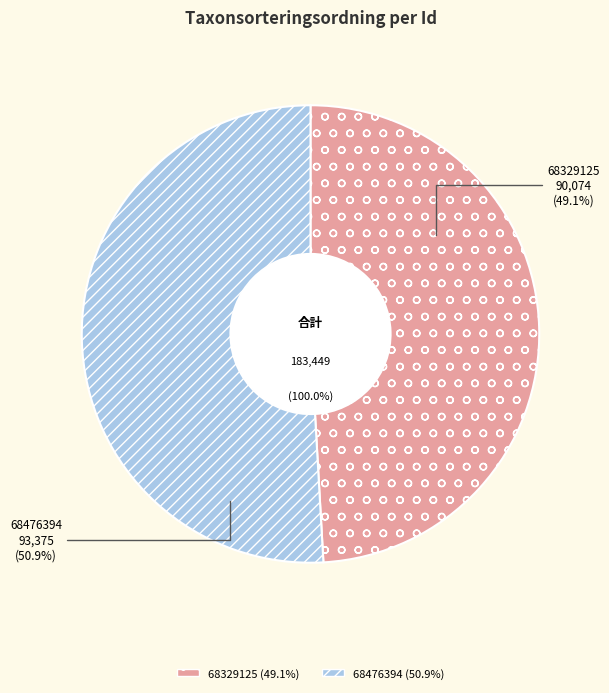

What is the largest slice in the pie chart?

68476394